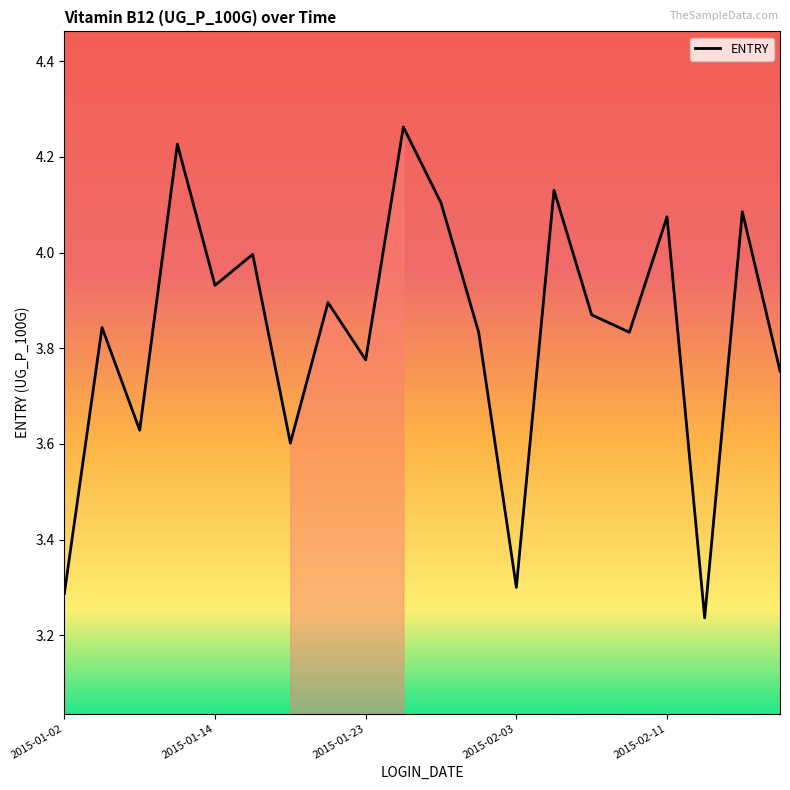

Is this an area chart (filled region under the line)?

Yes